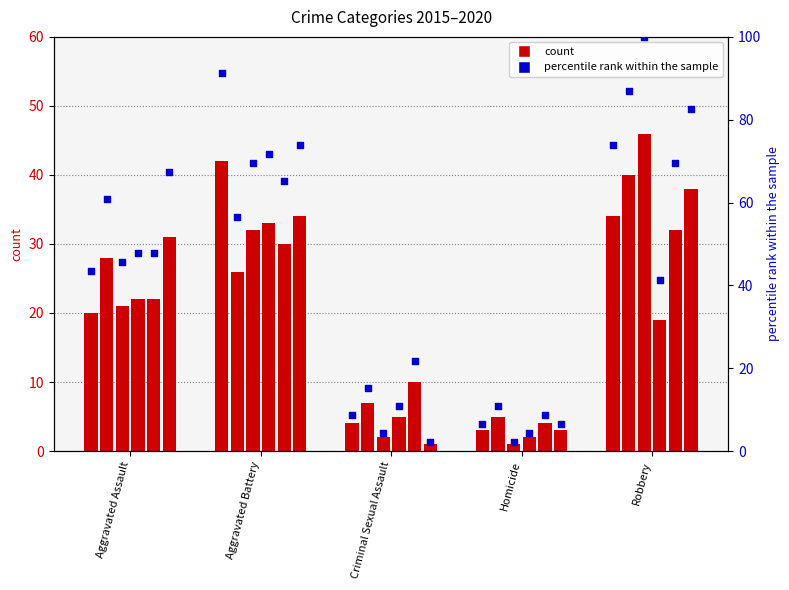

Is the value of 2015 %rank at Aggravated Battery greater than the value of 2018 %rank at Robbery?

Yes